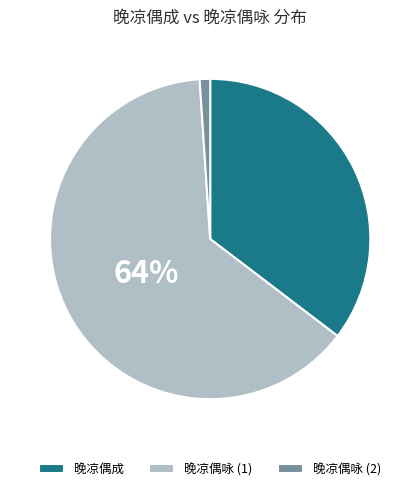

Which has a higher value, 晚凉偶成 or 晚凉偶咏 (2)?

晚凉偶成